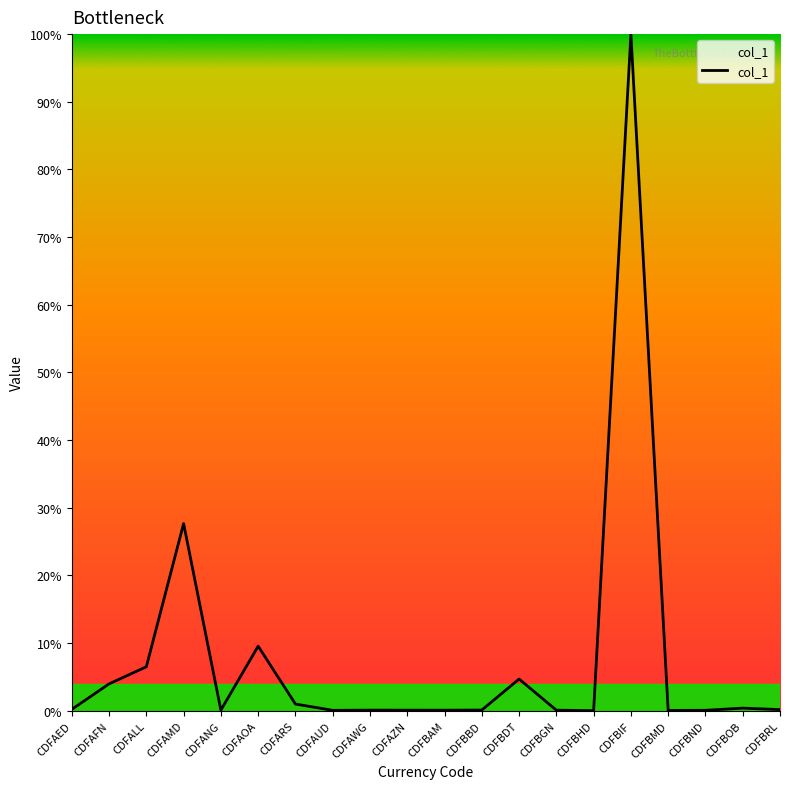

Does the chart display data point markers on the line(s)?

No